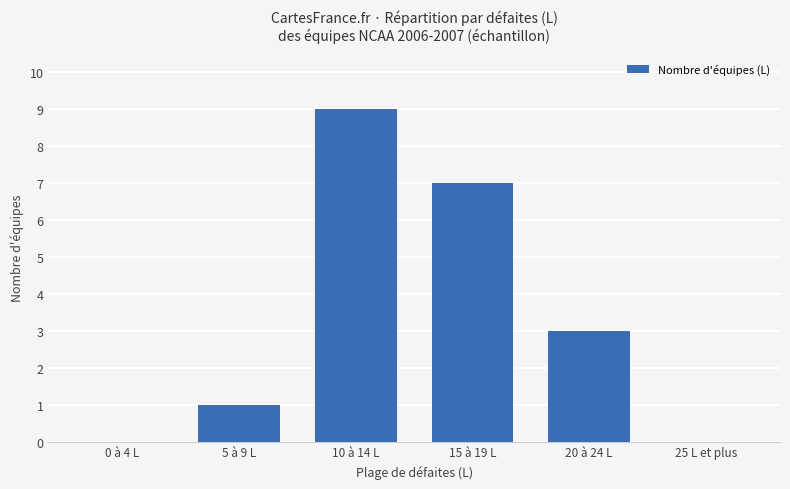

Which label corresponds to the largest value in the chart?

10 à 14 L